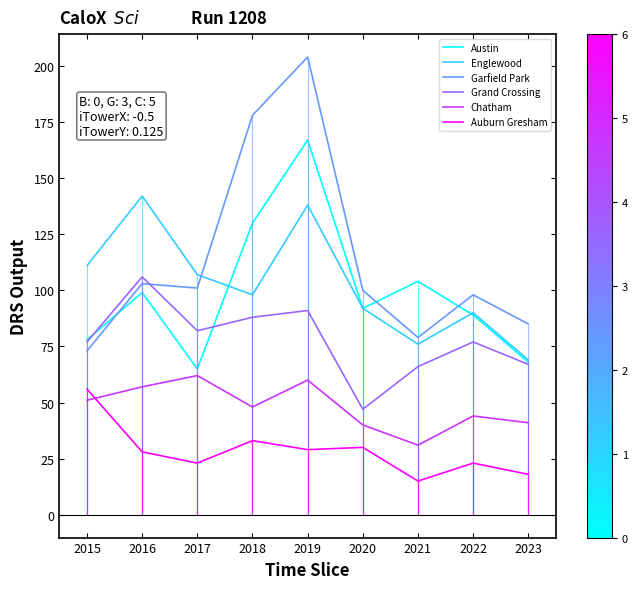

How many lines are shown in the chart?

6